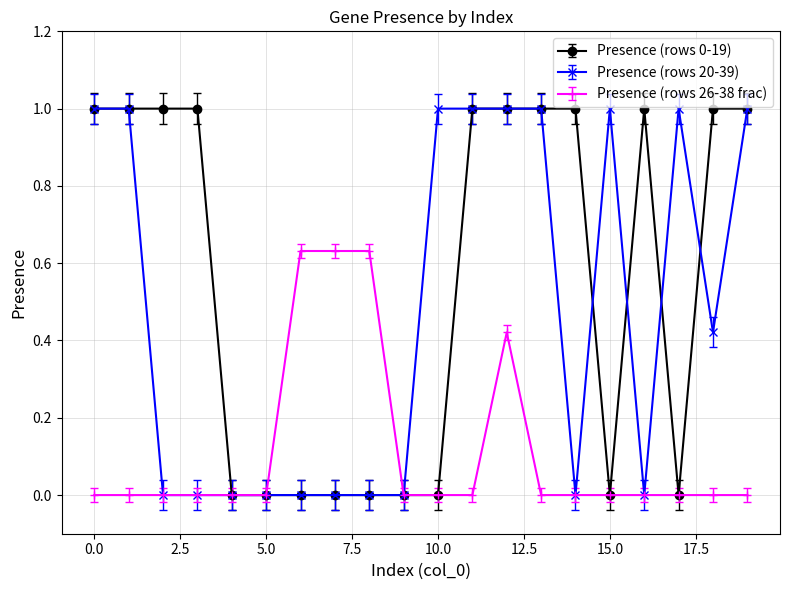

Rank the series by their average value, from lowest to highest.

Presence (rows 26-38 frac), Presence (rows 20-39), Presence (rows 0-19)